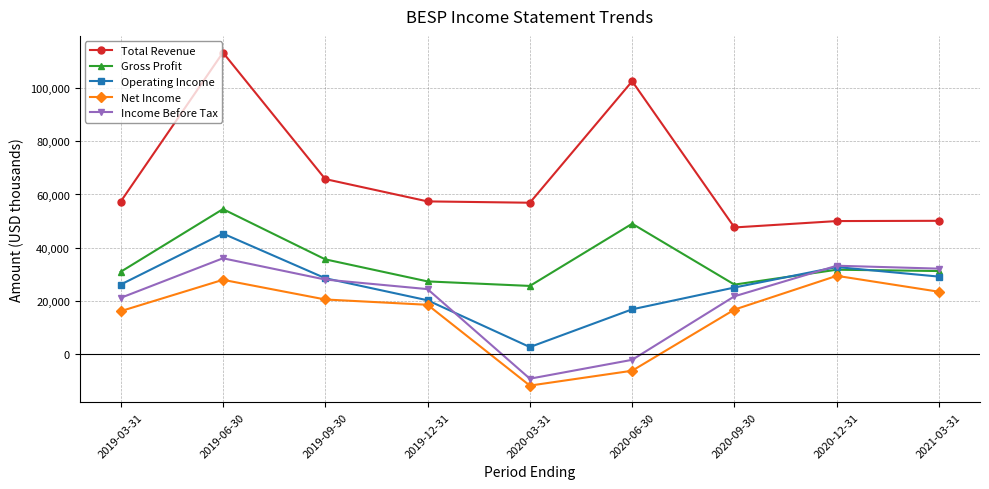

True or false: Net Income has a value of 27900 at 2019-06-30.

True